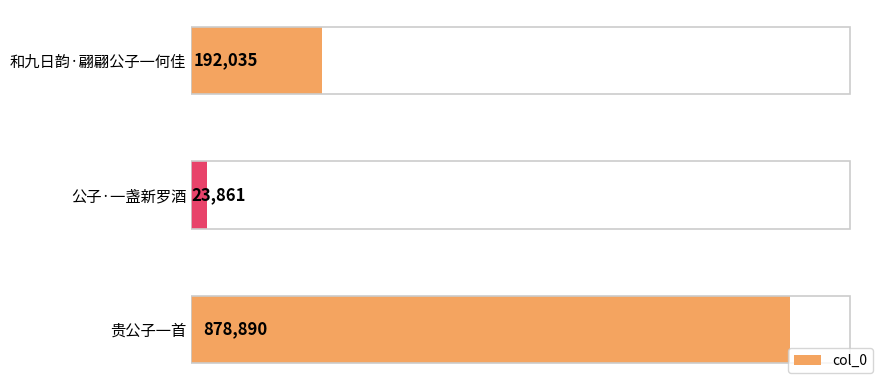

Are the bars horizontal?

Yes